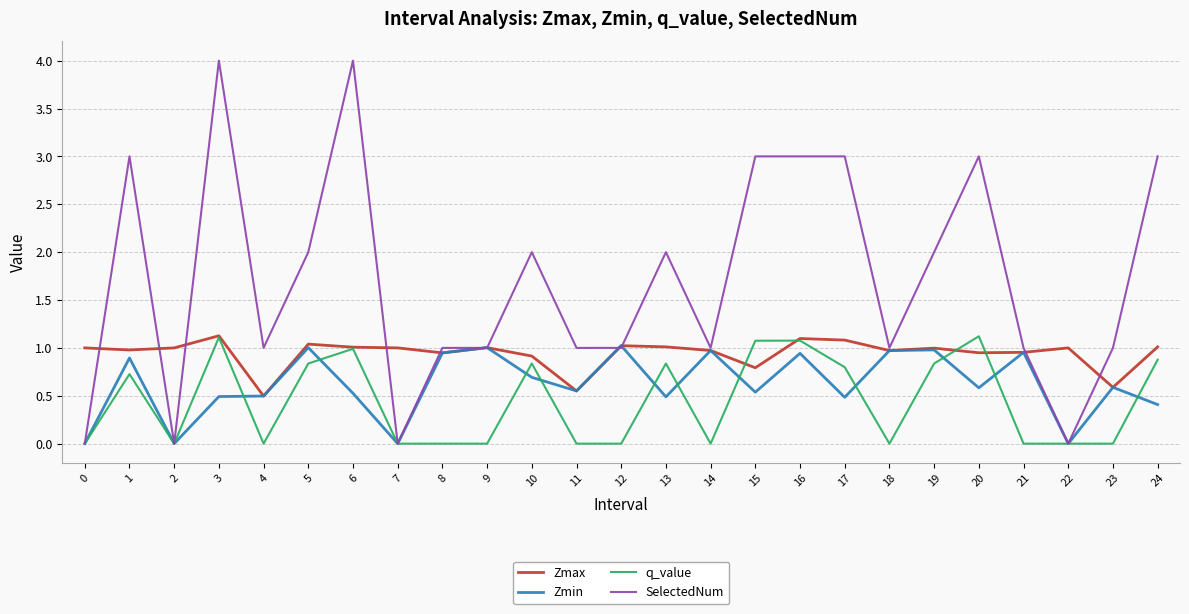

Is the value of q_value at 3 greater than the value of Zmax at 2?

Yes